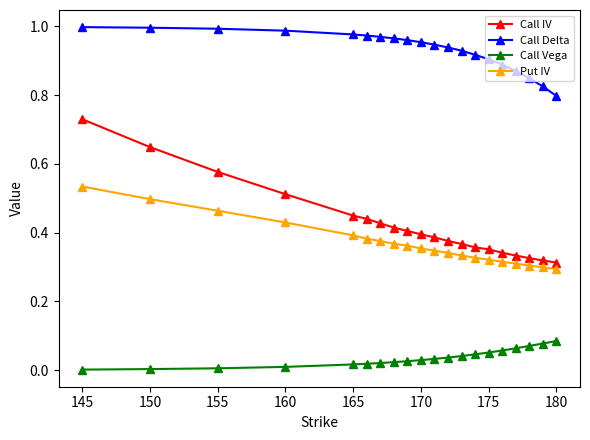

True or false: Call Vega and Put IV intersect in this chart.

False